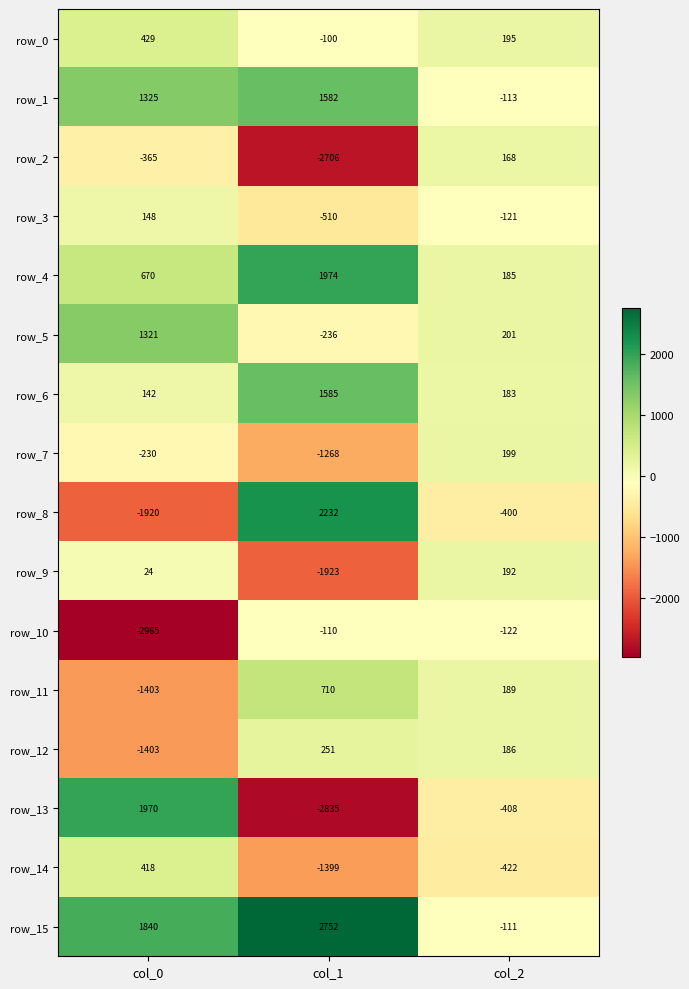

What is the spread (max minus min) of values at col_1?

5587